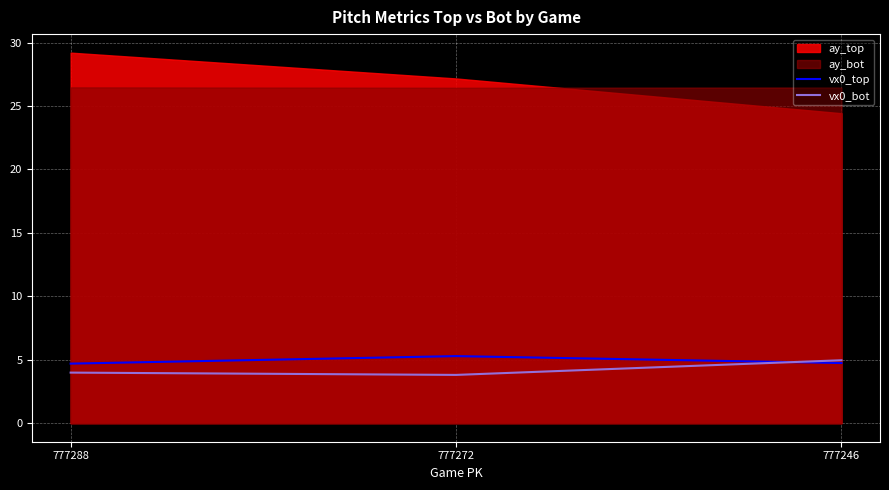

What is the value of the vx0_bot point at the 2nd from the left?

3.8